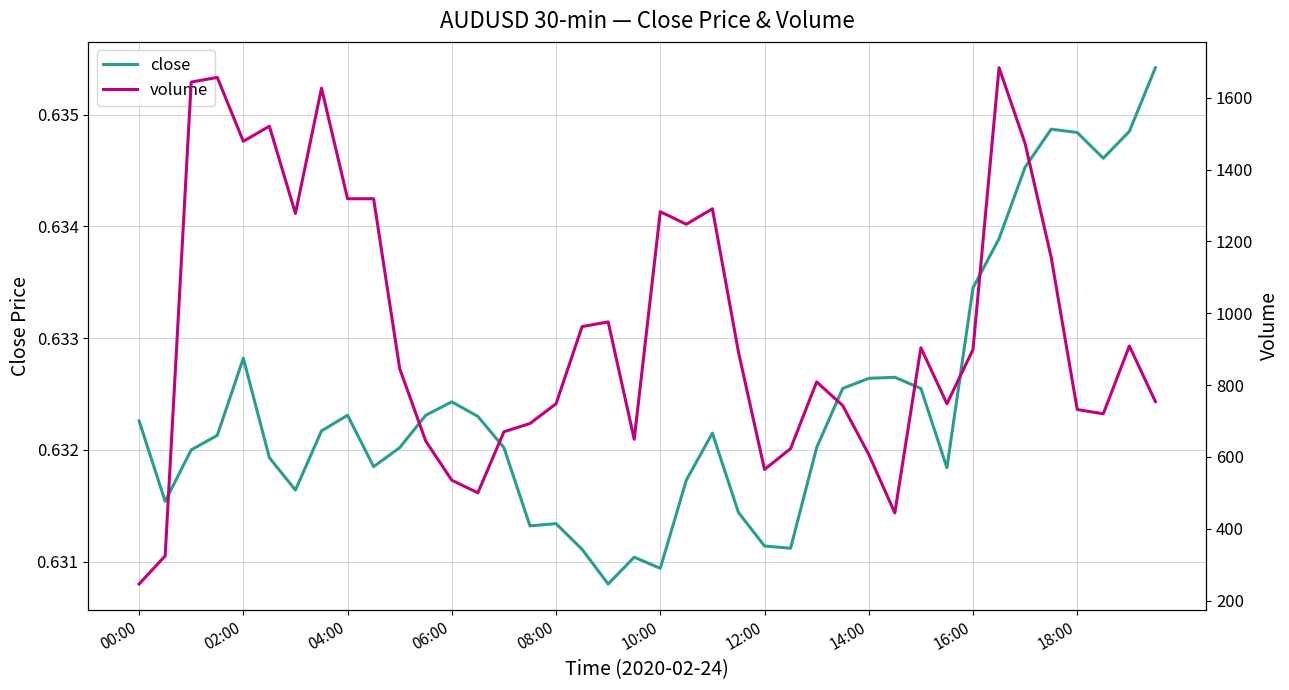

Does the chart display data point markers on the line(s)?

No